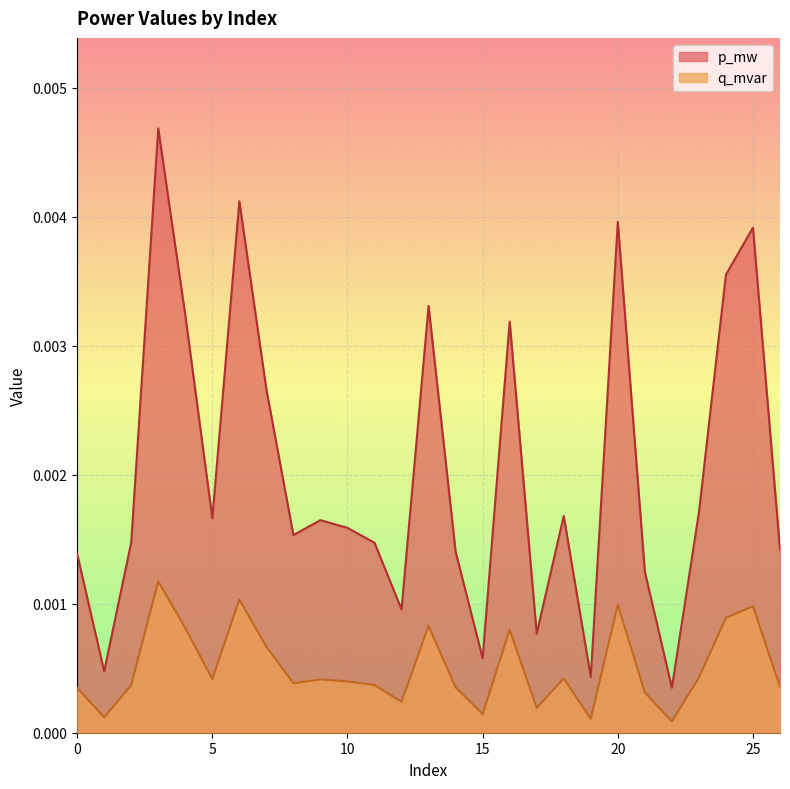

True or false: p_mw and q_mvar cross at least once.

False